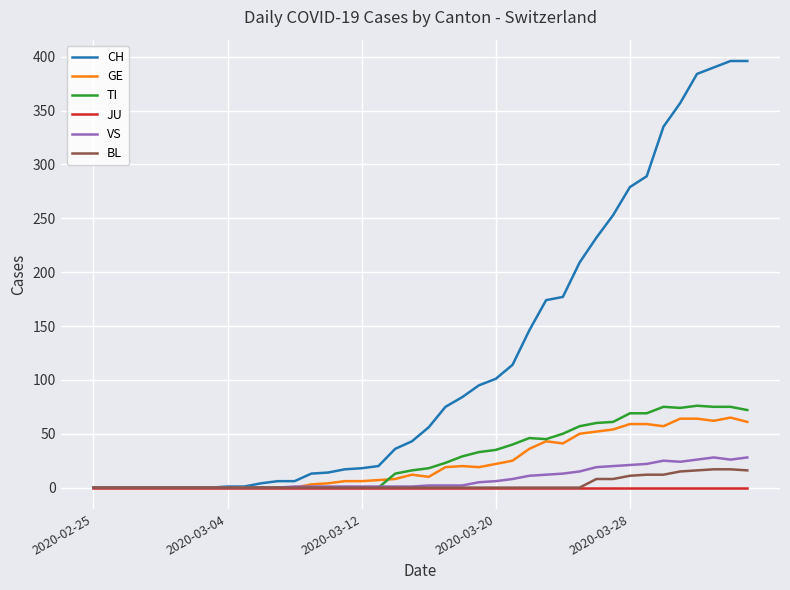

Which series has the largest total across all categories?

CH